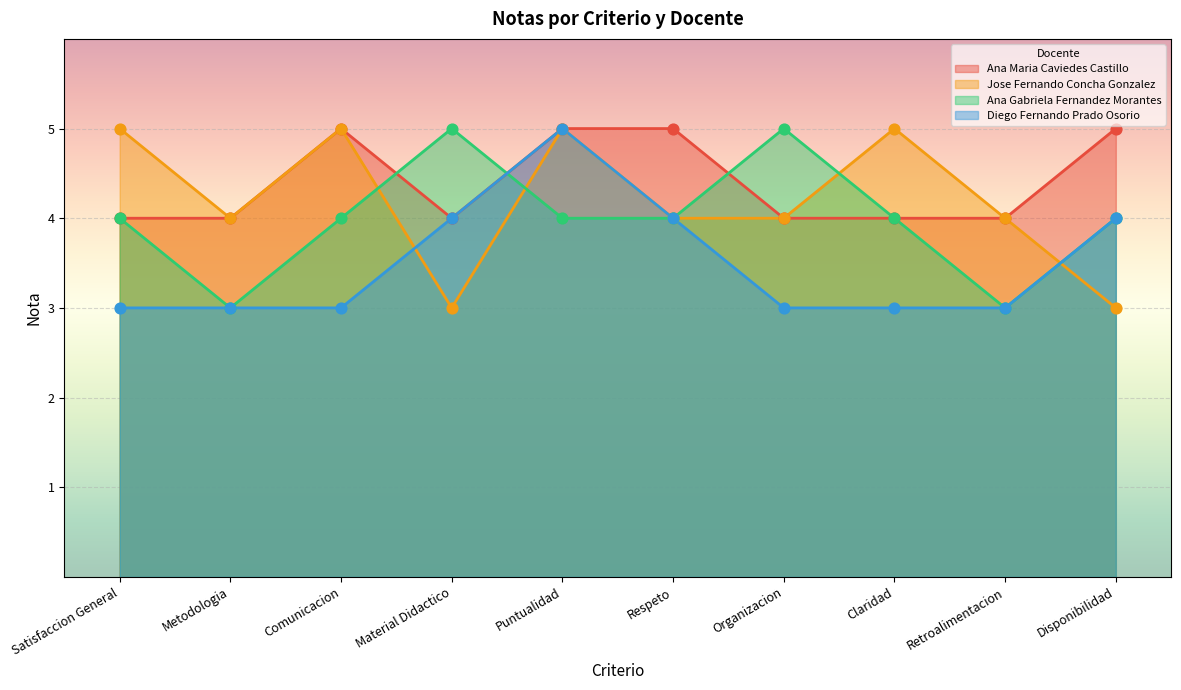

Which series has the largest total across all categories?

Ana Maria Caviedes Castillo